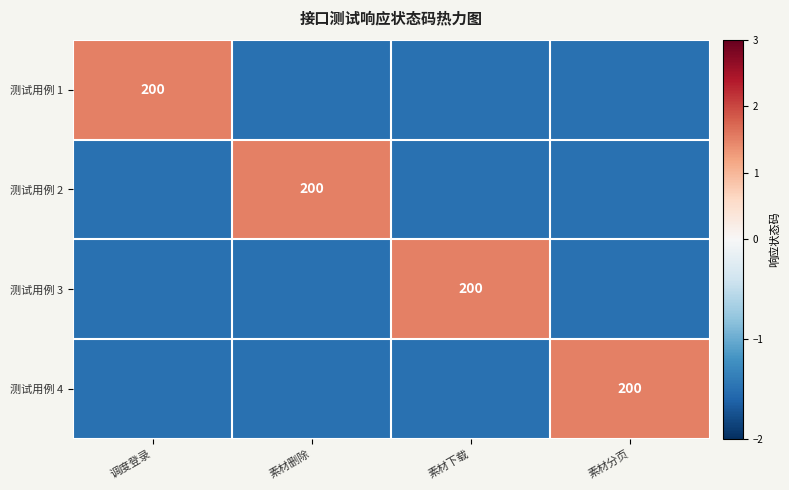

Is it true that 测试用例 3 equals 54.2 at 素材下载?

False